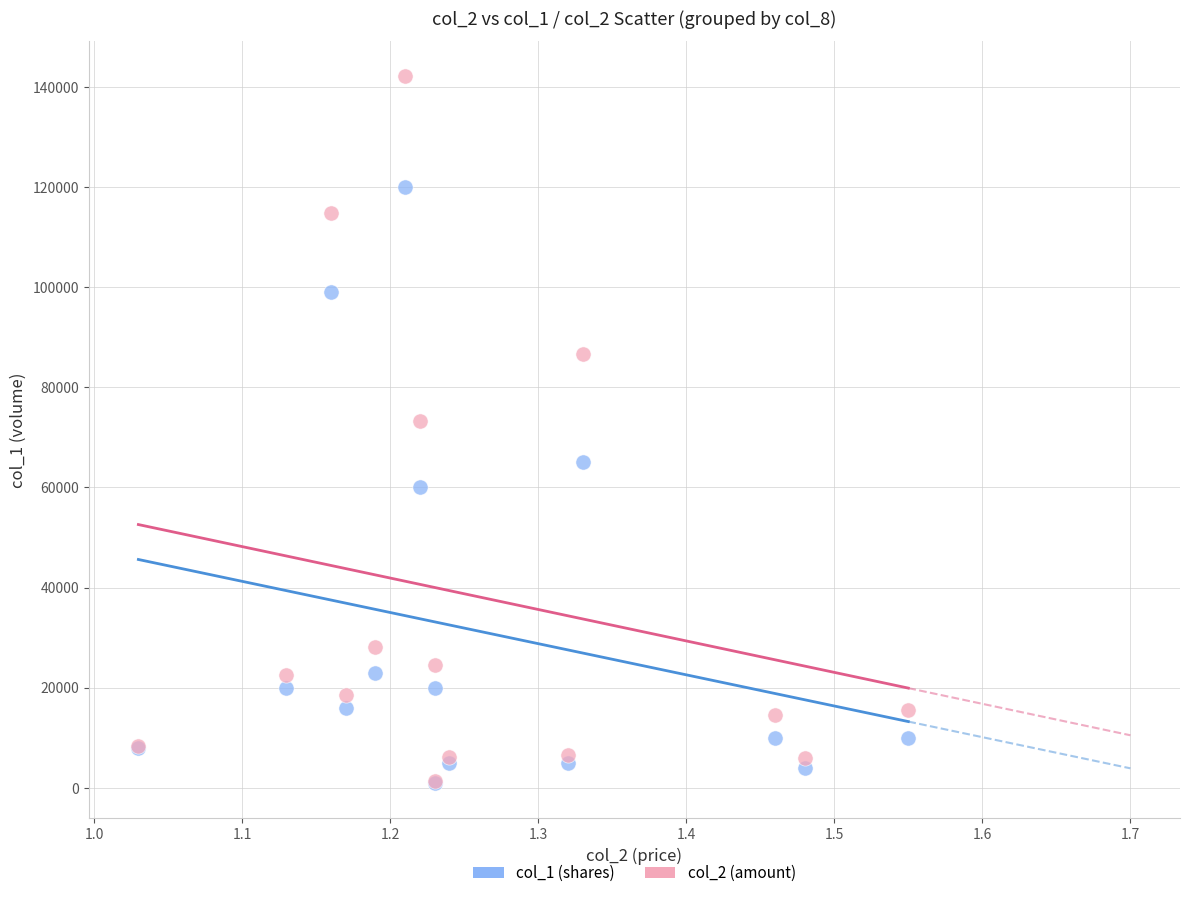

Across all series, what Y value is closest to 71600?

73200